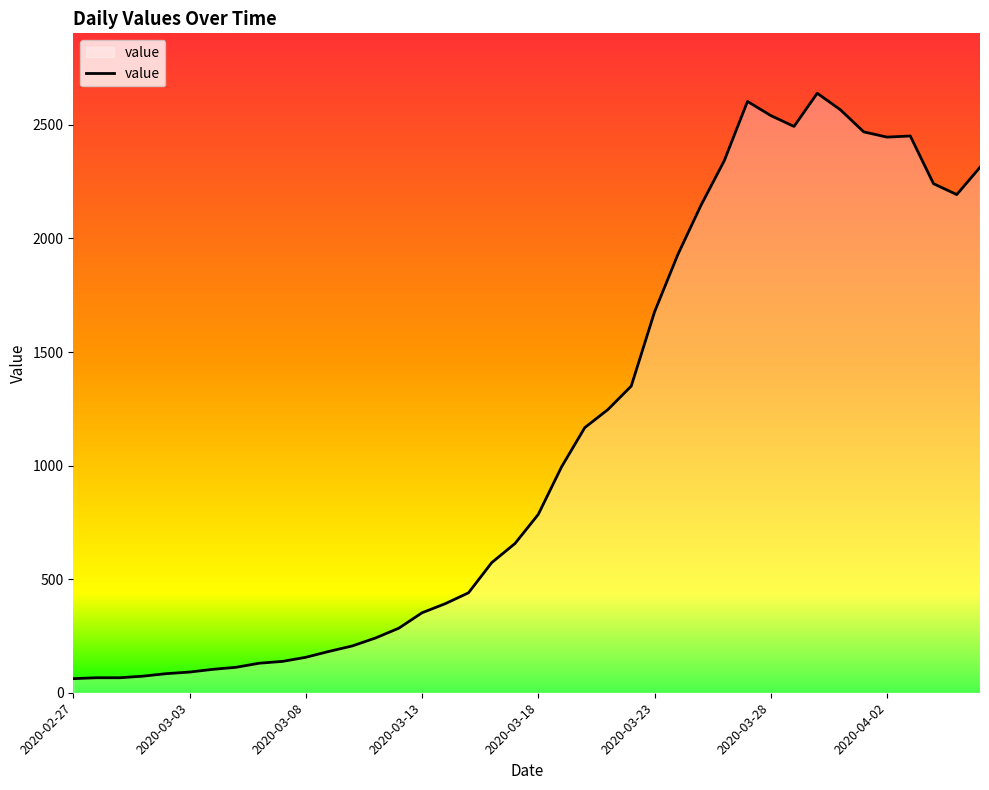

What is the minimum value shown in the chart?

62